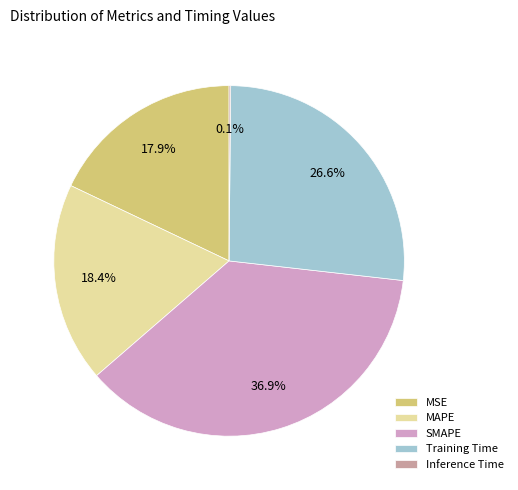

Which category has the biggest portion of the pie?

SMAPE